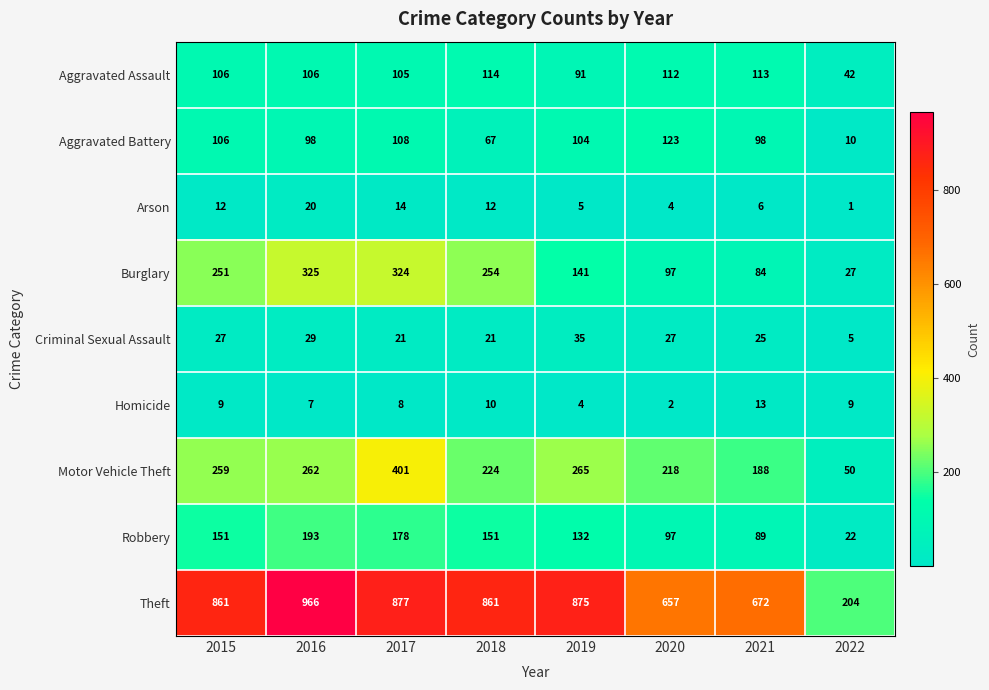

At which label is Burglary closest to 176?

2019